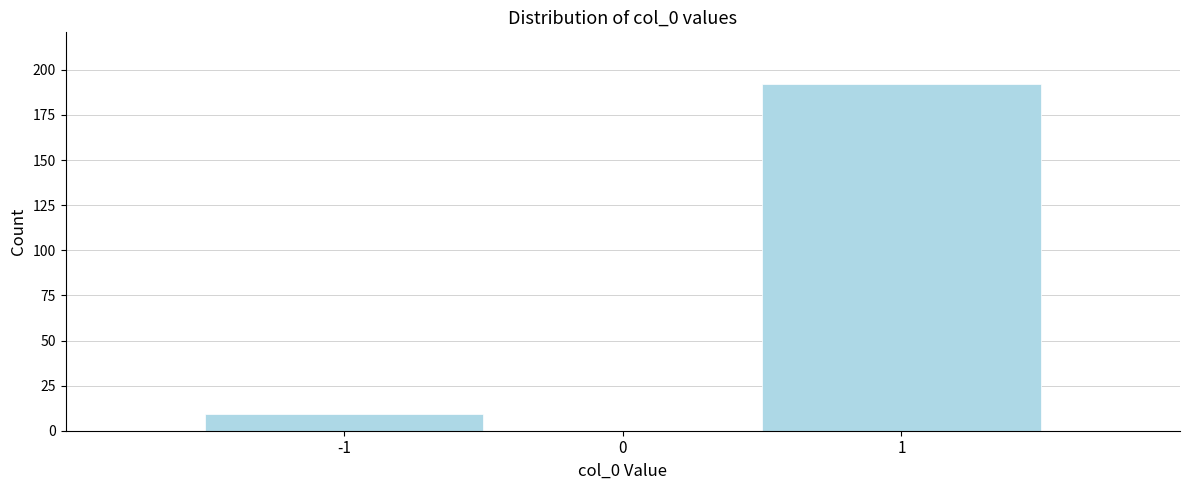

Reading left to right, transcribe this chart: for each bar, give the range it covers on the x-axis and its height. The values are not printed on the chart, so give them approximately, as read against the axis.

-1.5 to -0.5: 10
-0.5 to 0.5: 0
0.5 to 1.5: 190